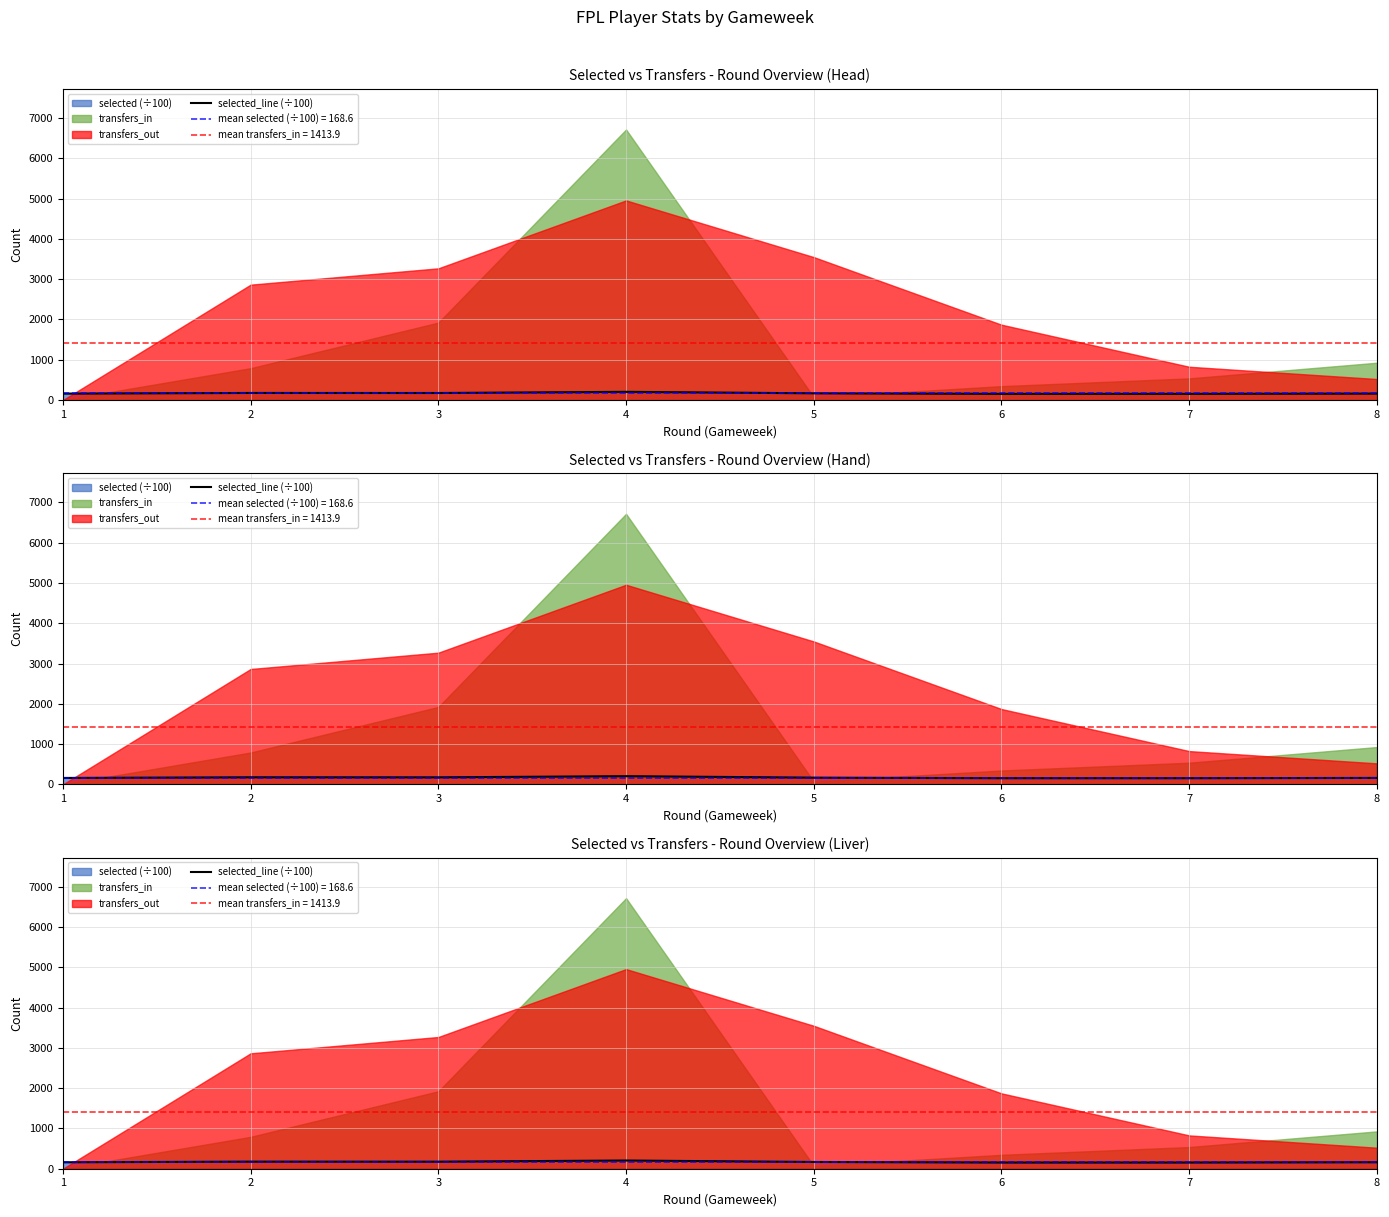

Does the chart display data point markers on the line(s)?

No